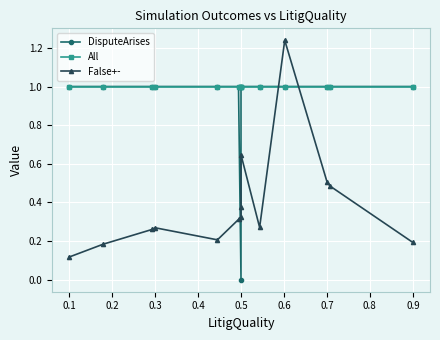

True or false: All and DisputeArises cross at least once.

False